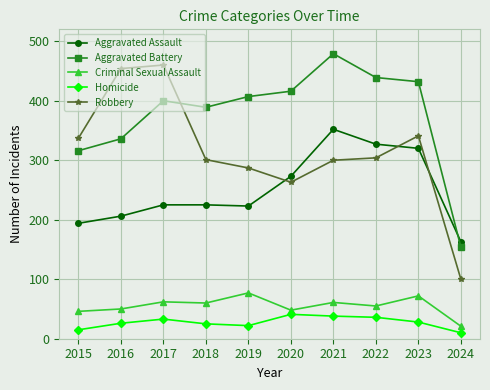

Is the value of Robbery at 2021 greater than the value of Homicide at 2017?

Yes